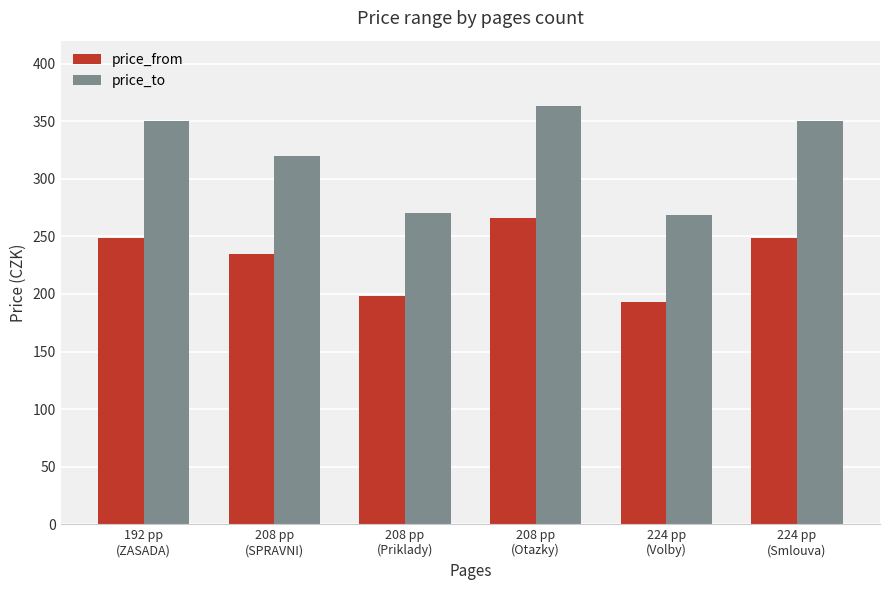

At which category does the chart reach its peak across all series?

208 pp
(Otazky)